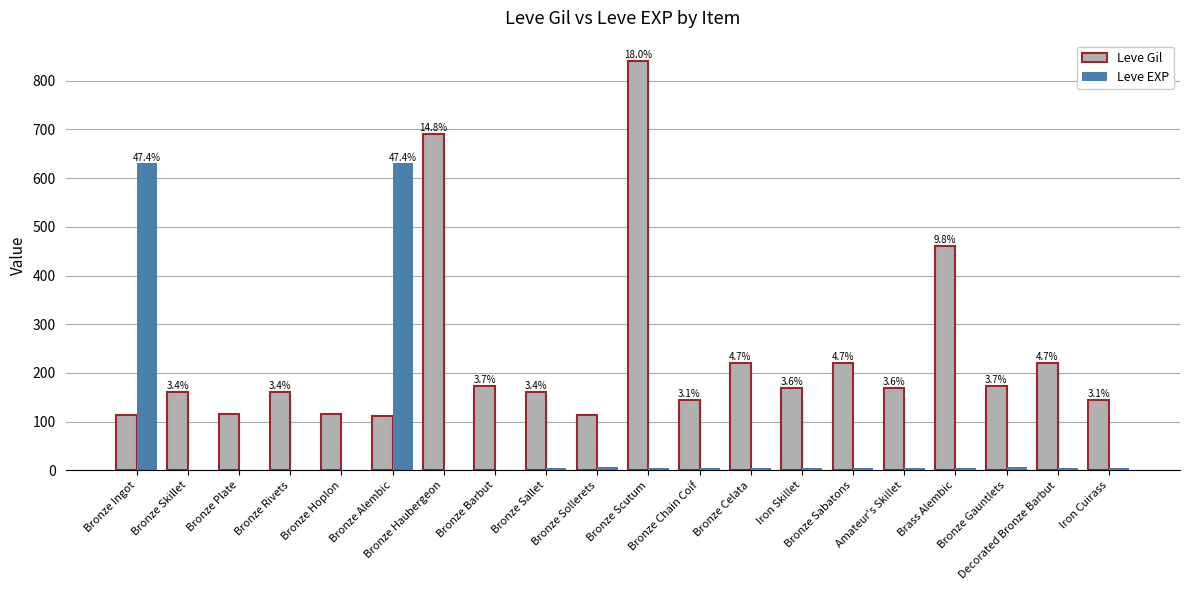

What is the sum of all Leve EXP values?

1330